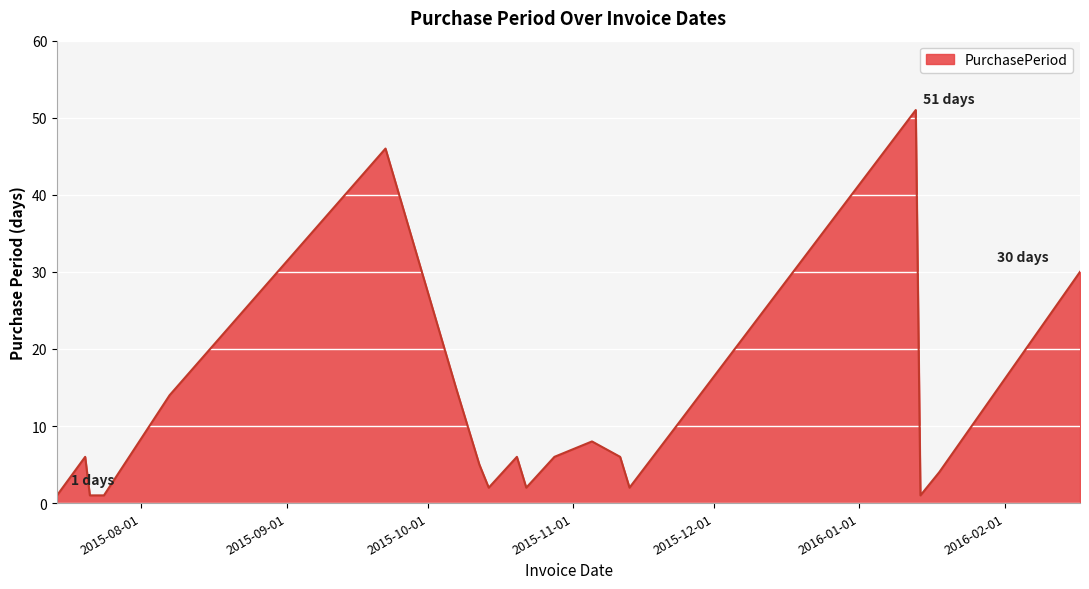

What is the maximum value shown in the chart?

51